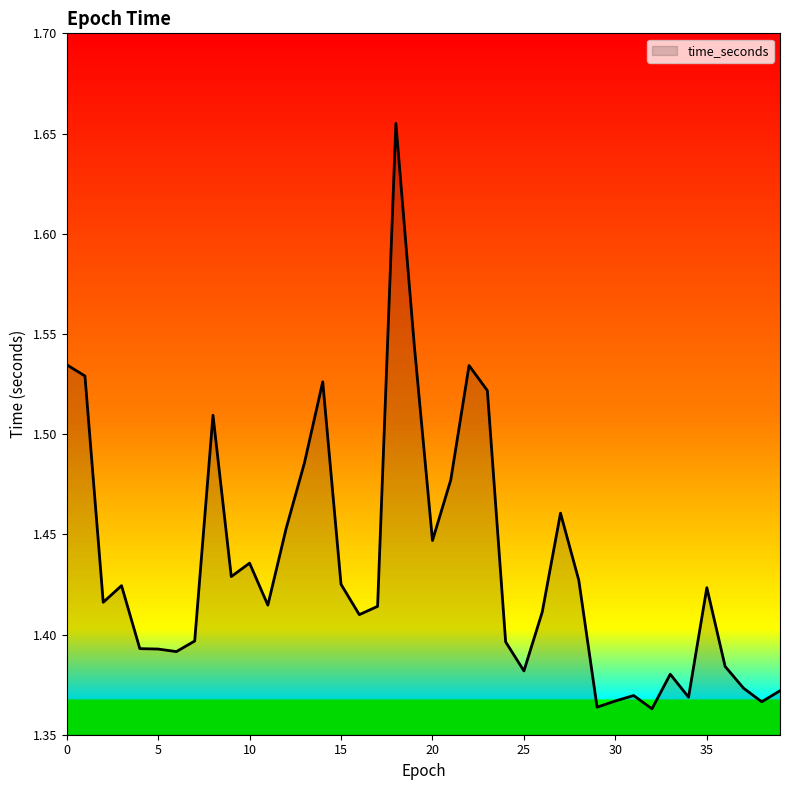

What is the difference between the maximum and minimum values?

0.3